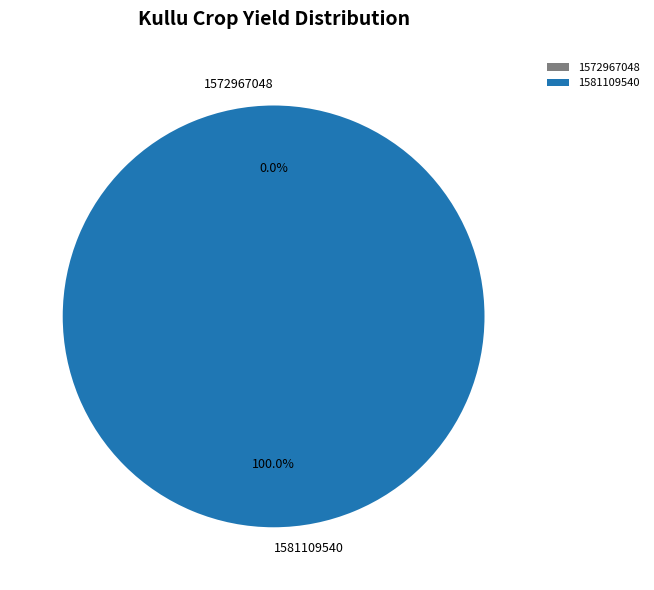

What portion of the pie excludes 1572967048?

100.0%